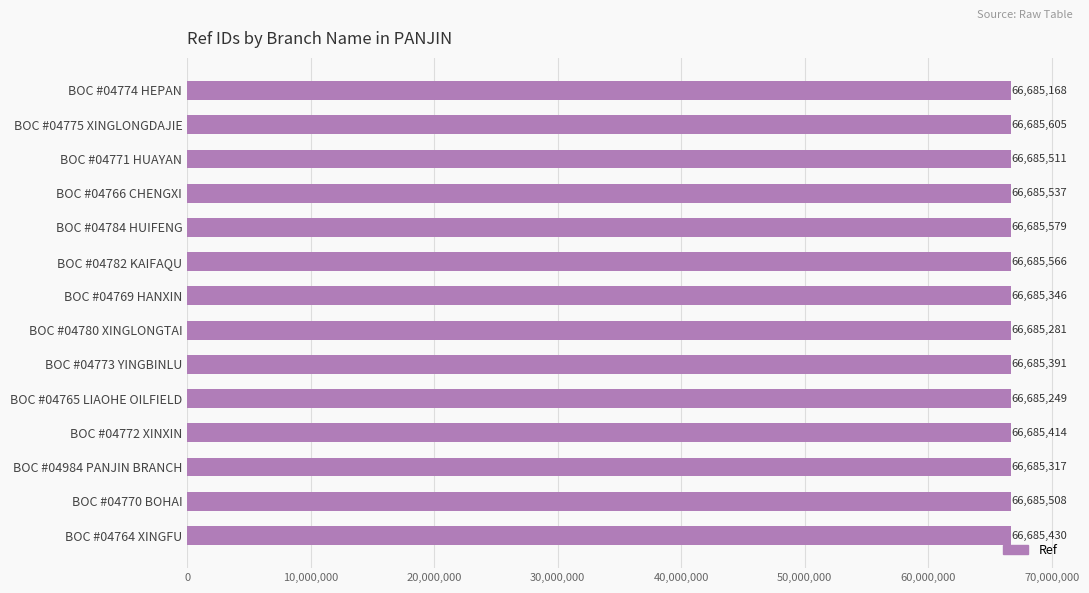

What is the change in value from BOC #04774 HEPAN to BOC #04775 XINGLONGDAJIE?

+437